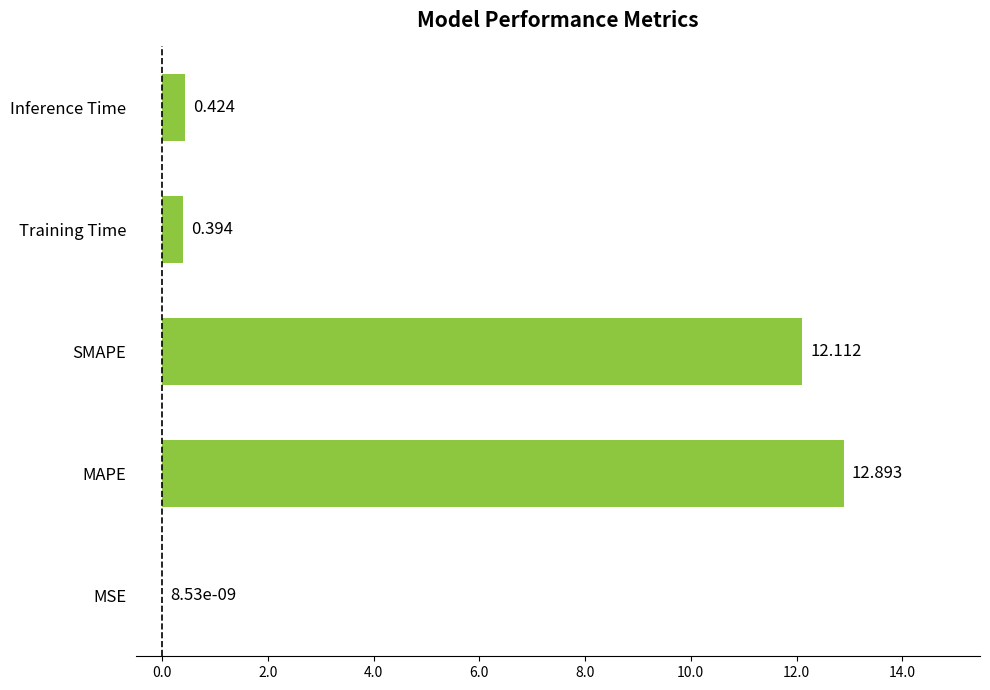

What is the average value?

5.2